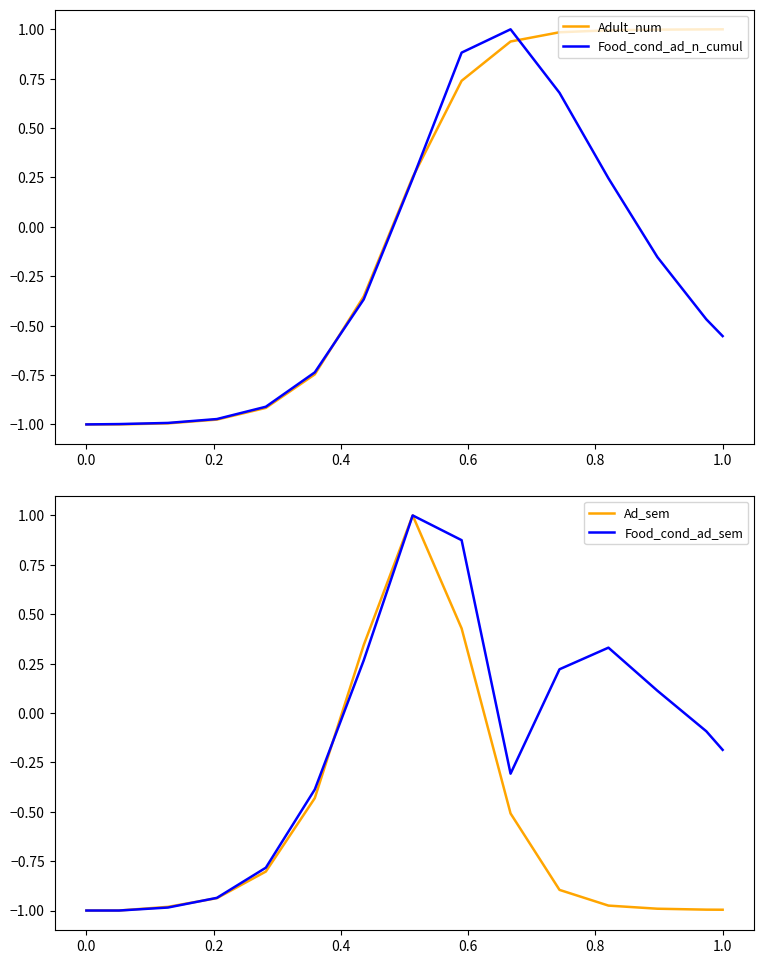

What is the highest value of the Adult_num series?

1.0